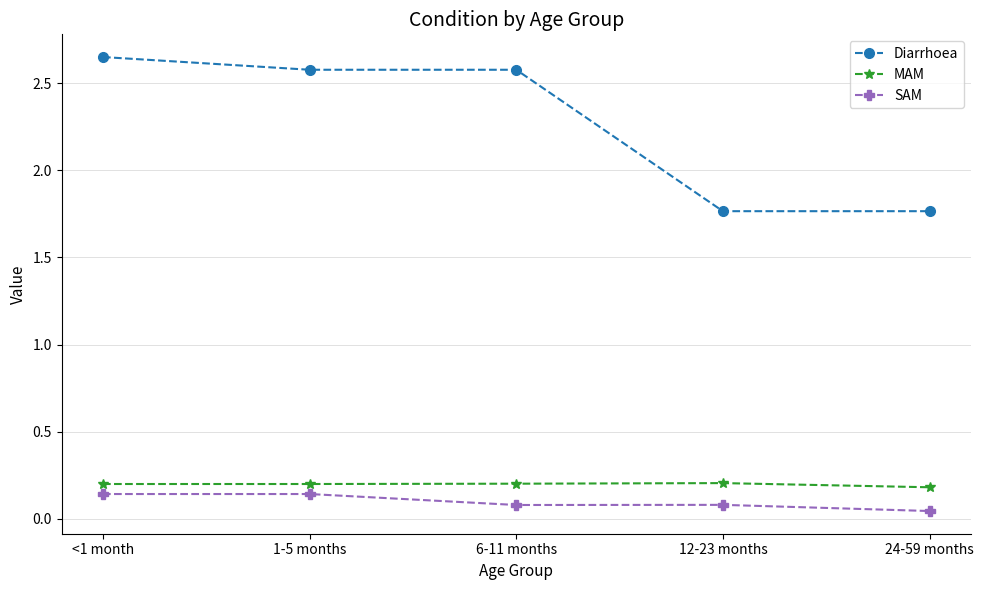

Count the number of categories in the chart.

5